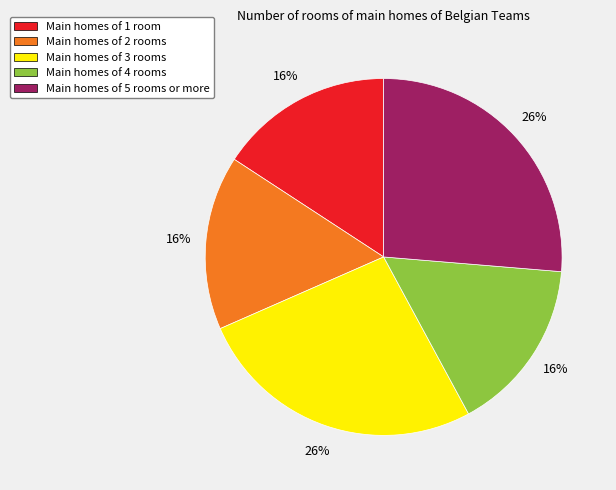

To the nearest percent, what is the average slice percentage?

20%